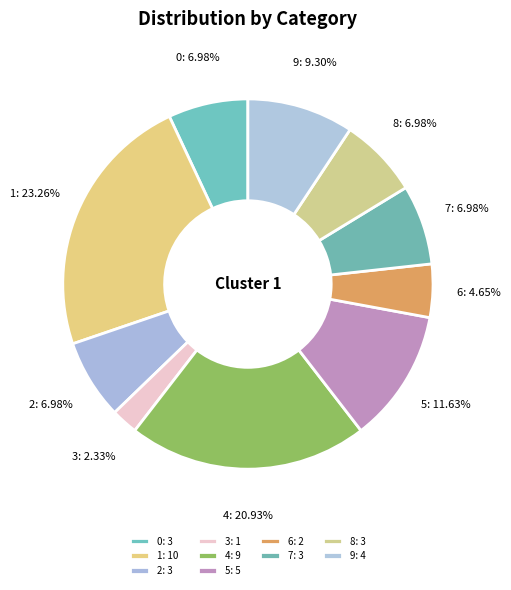

How many slices are in this pie chart?

10